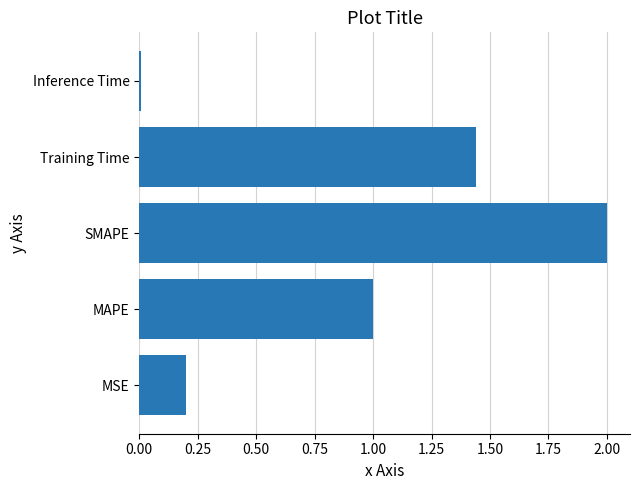

Approximately how many times larger is the value at Training Time compared to SMAPE?

0.7